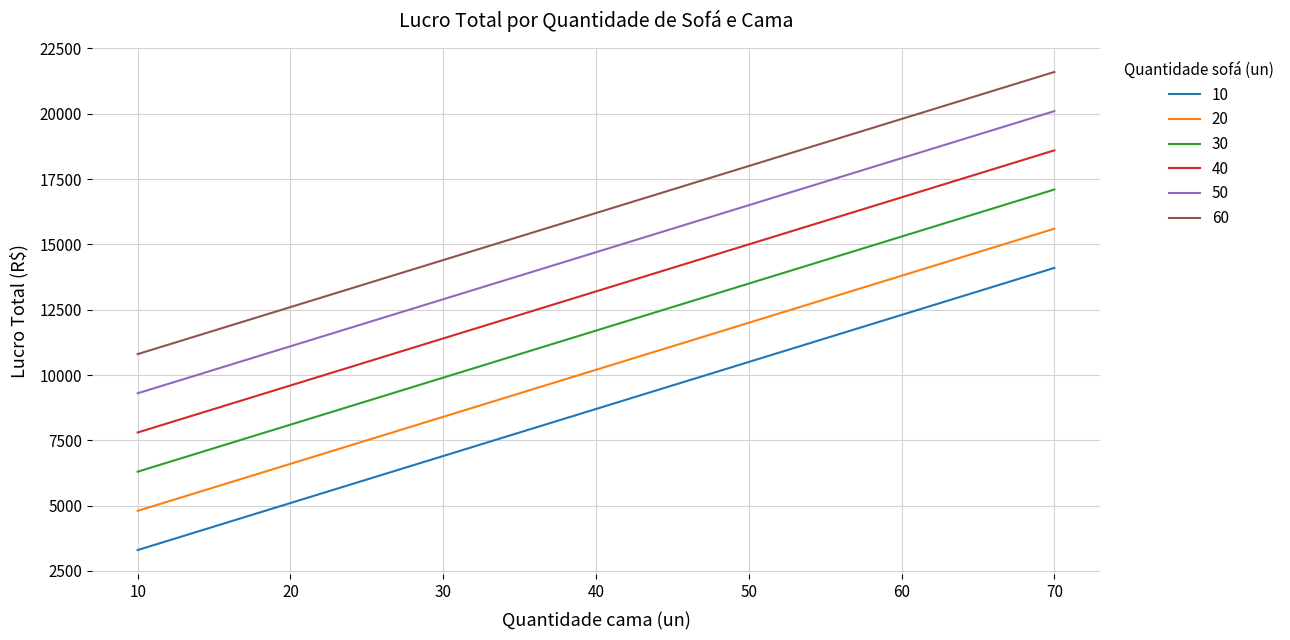

Reading left to right, list all the values displayed in this chart.

10: 3300	5100	6900	8700	10500	12300	14100
20: 4800	6600	8400	10200	12000	13800	15600
30: 6300	8100	9900	11700	13500	15300	17100
40: 7800	9600	11400	13200	15000	16800	18600
50: 9300	11100	12900	14700	16500	18300	20100
60: 10800	12600	14400	16200	18000	19800	21600